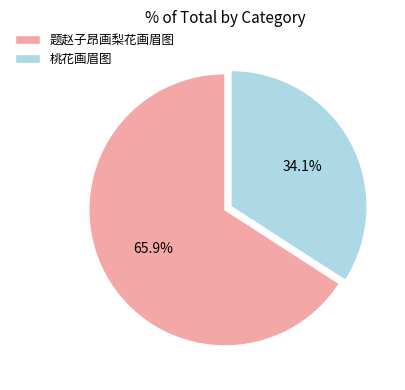

Which slice is the largest?

题赵子昂画梨花画眉图